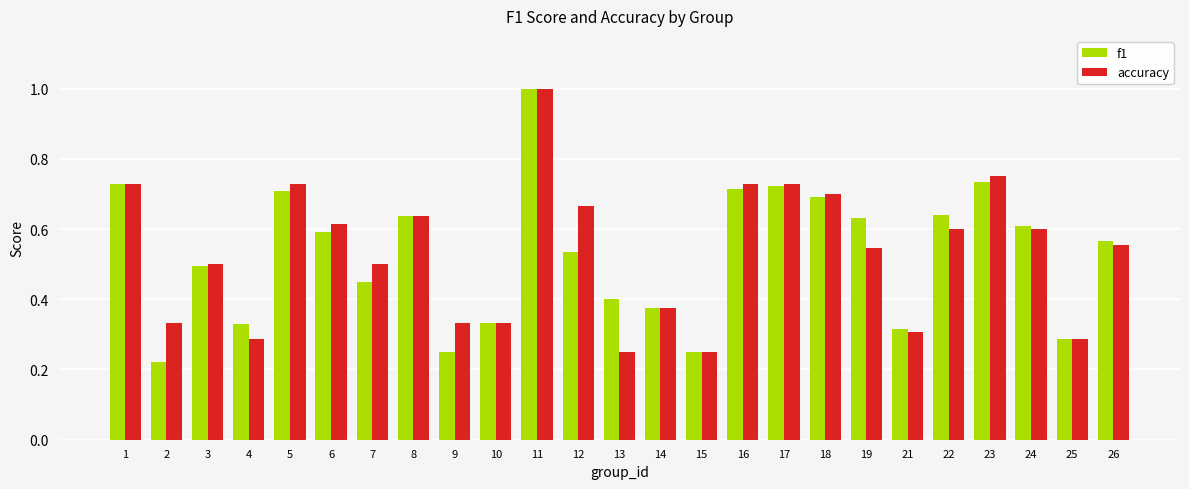

What is the total value across all series at 16?

1.4